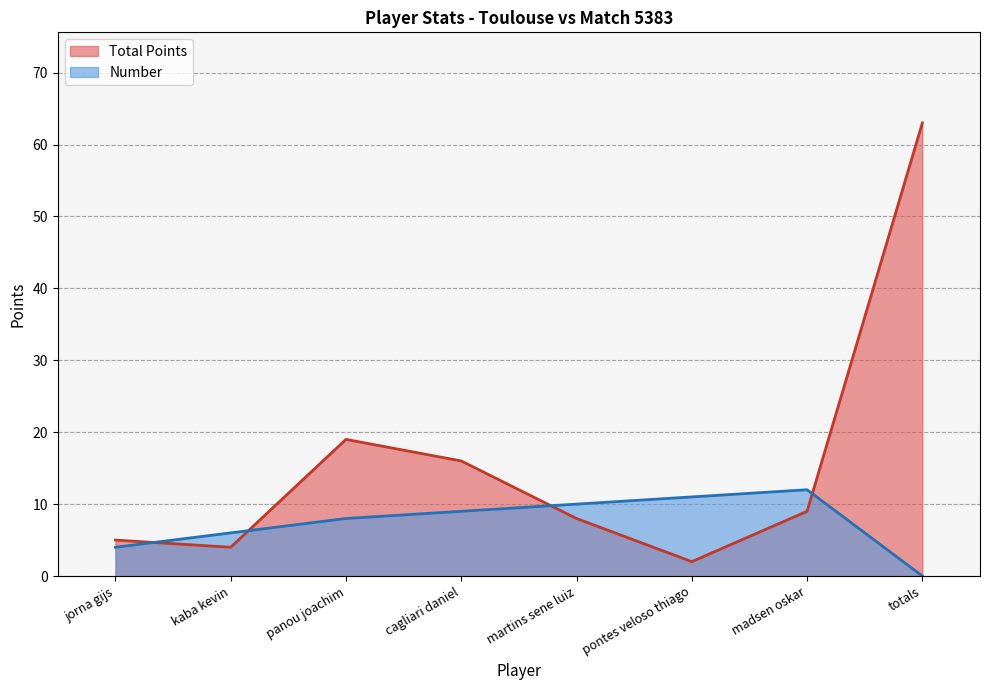

The Total Points series shows 7 at jorna gijs. True or false?

False